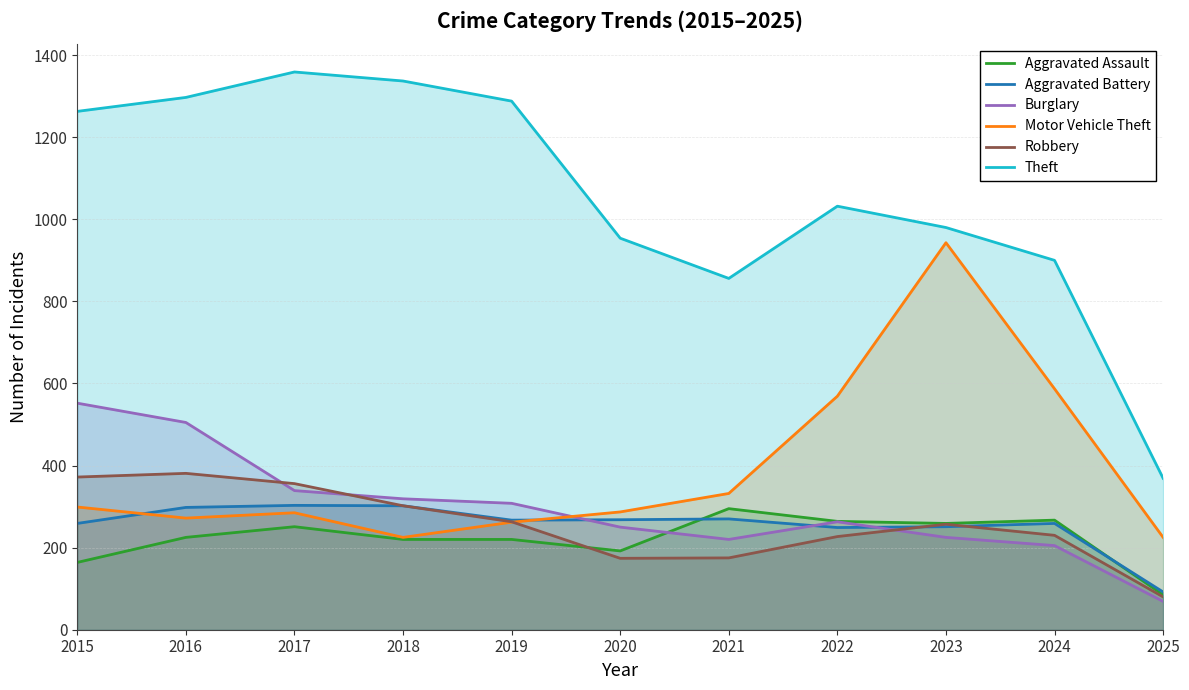

What is the lowest value of the Theft series?

369